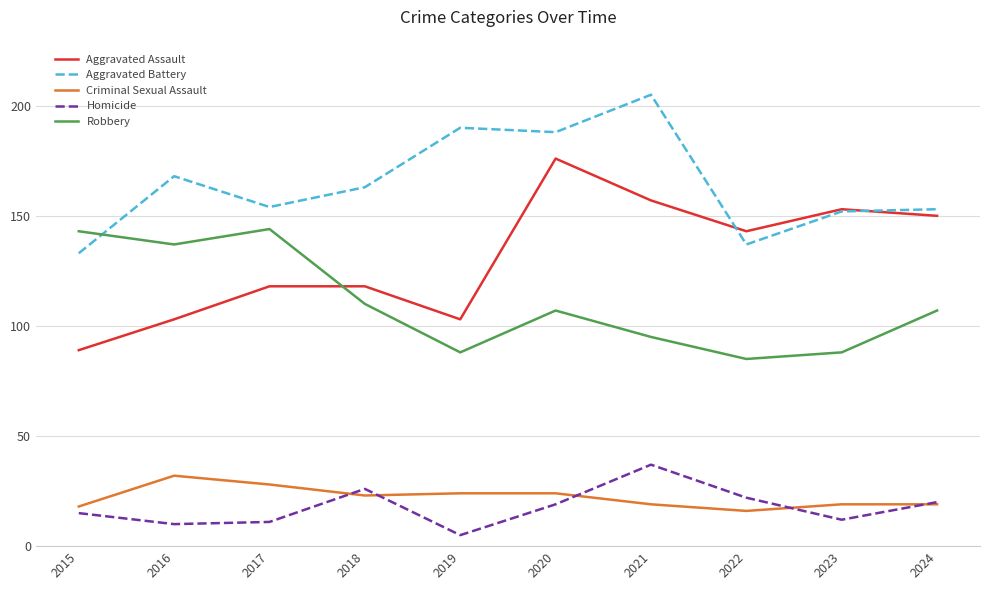

What is the difference between the maximum and minimum values in the Criminal Sexual Assault series?

16